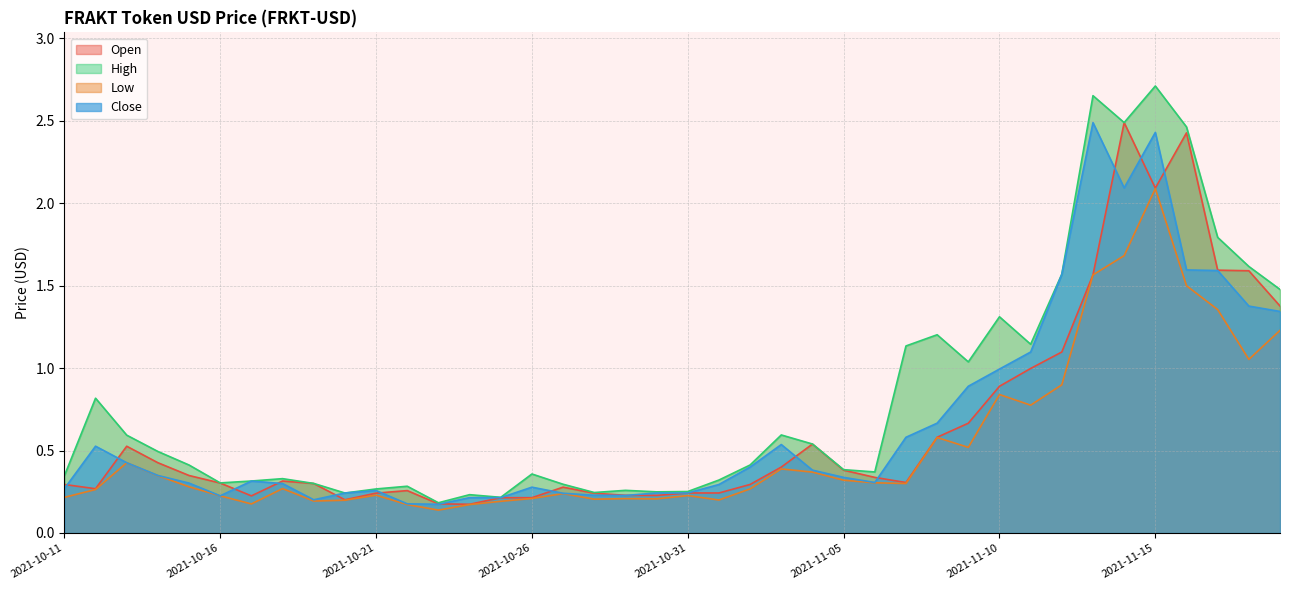

What is the approximate value of Close at 2021-11-06?

0.3